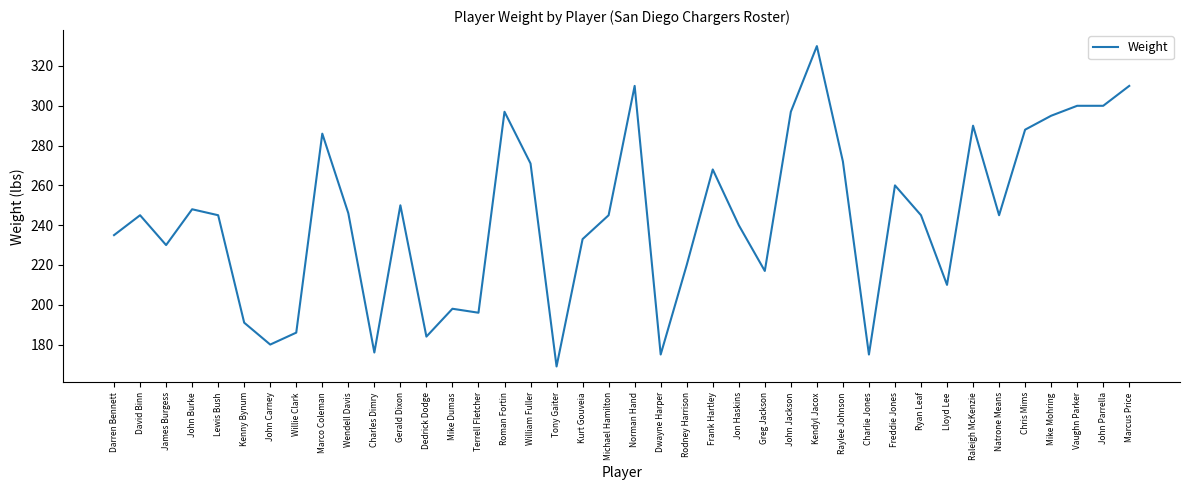

The value at Raleigh McKenzie is 290. True or false?

True